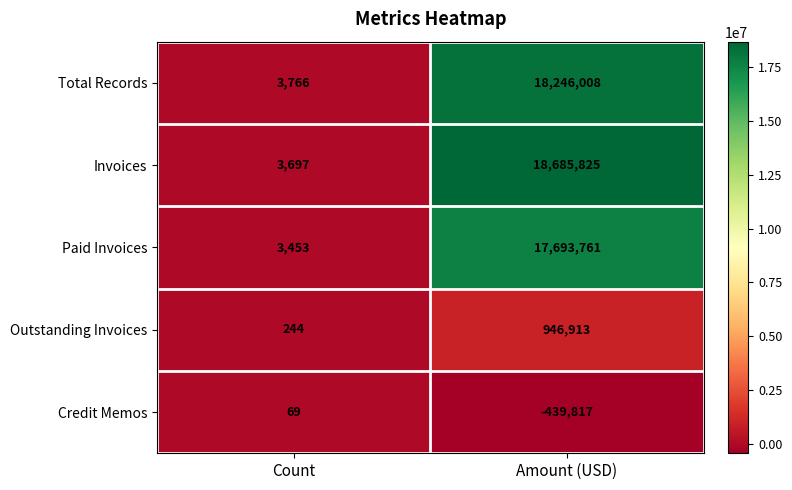

The Total Records series shows 18246008 at Amount (USD). True or false?

True